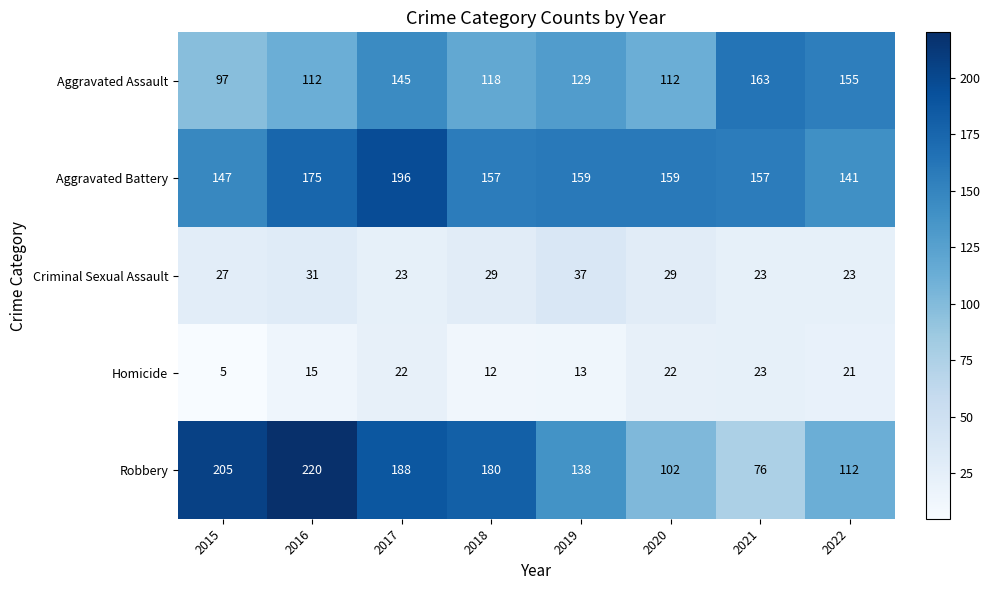

What is the average value of the Aggravated Battery series?

161